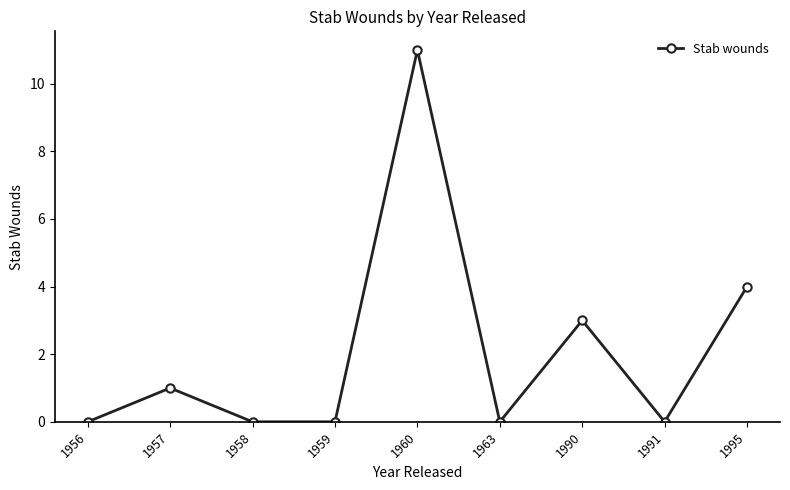

Which category has the highest value across all series?

1960